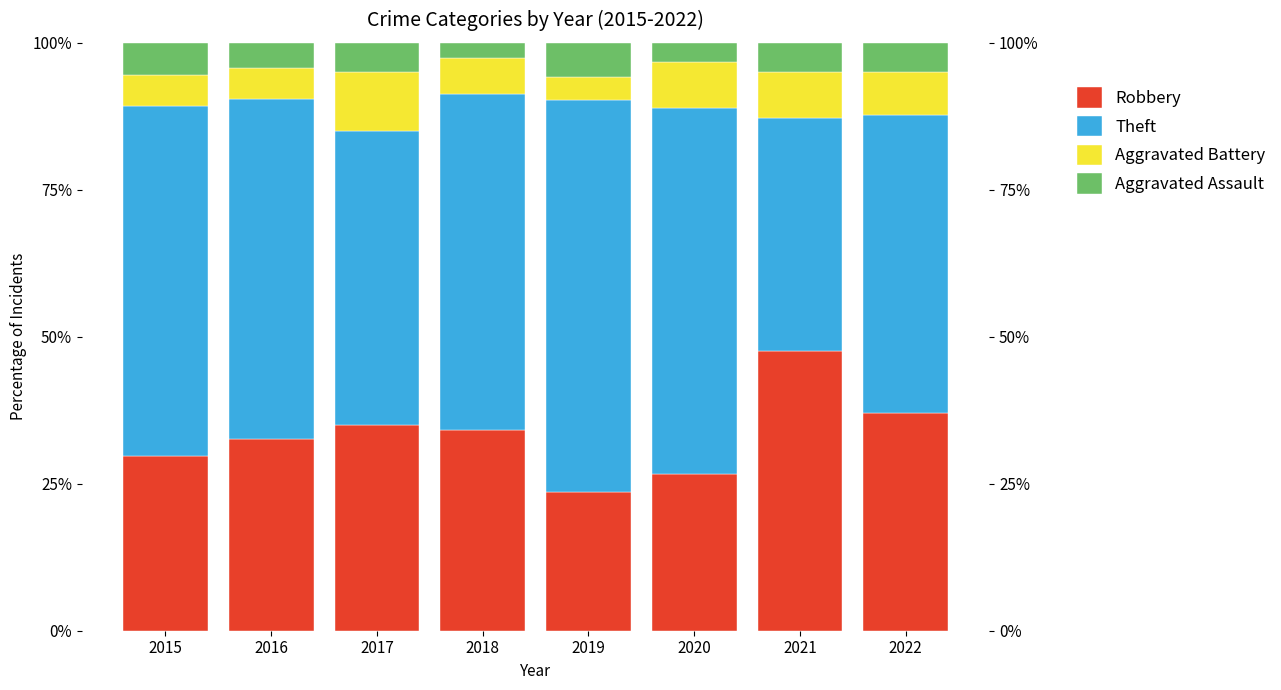

Rank the series by their maximum value, from highest to lowest.

Theft, Robbery, Aggravated Battery, Aggravated Assault